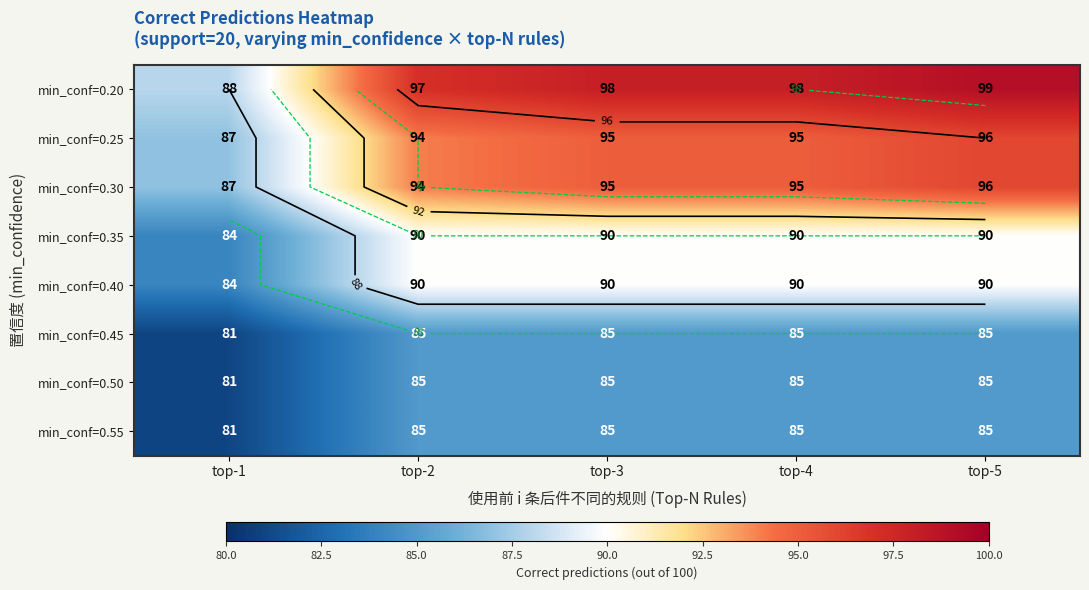

Which series has the largest range (max minus min)?

min_conf=0.20